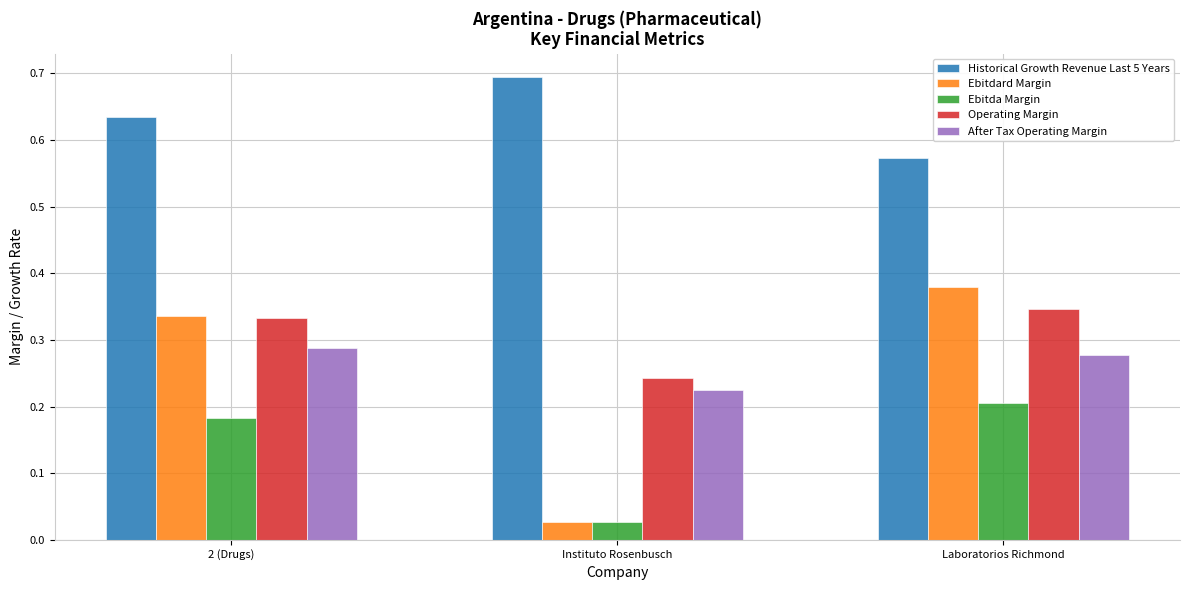

What is the average value of the Ebitda Margin series?

0.1